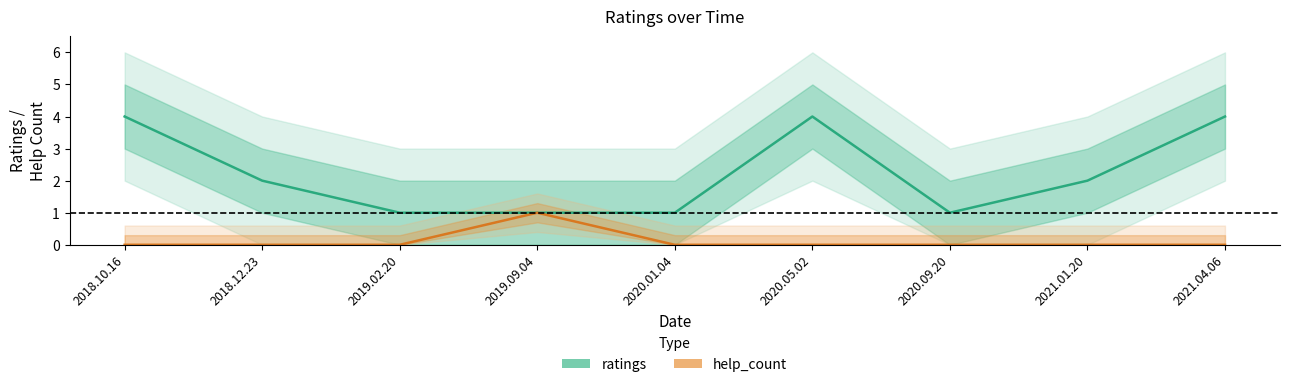

At 2021.01.20, list the series in order from largest to smallest.

ratings, help_count